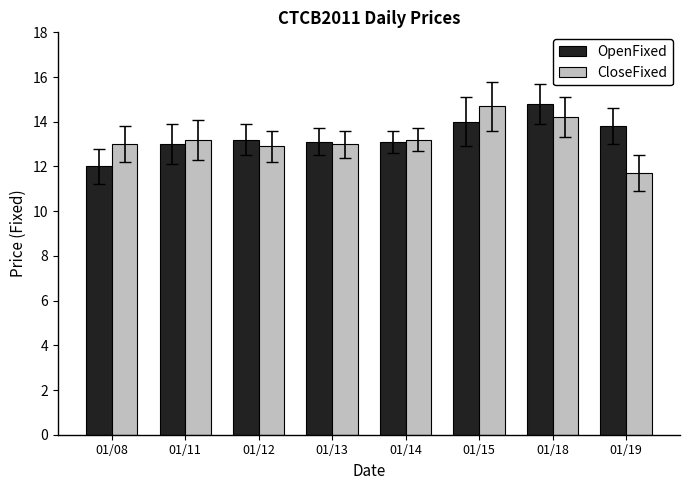

The value of OpenFixed at 01/14 is 13.1. True or false?

True